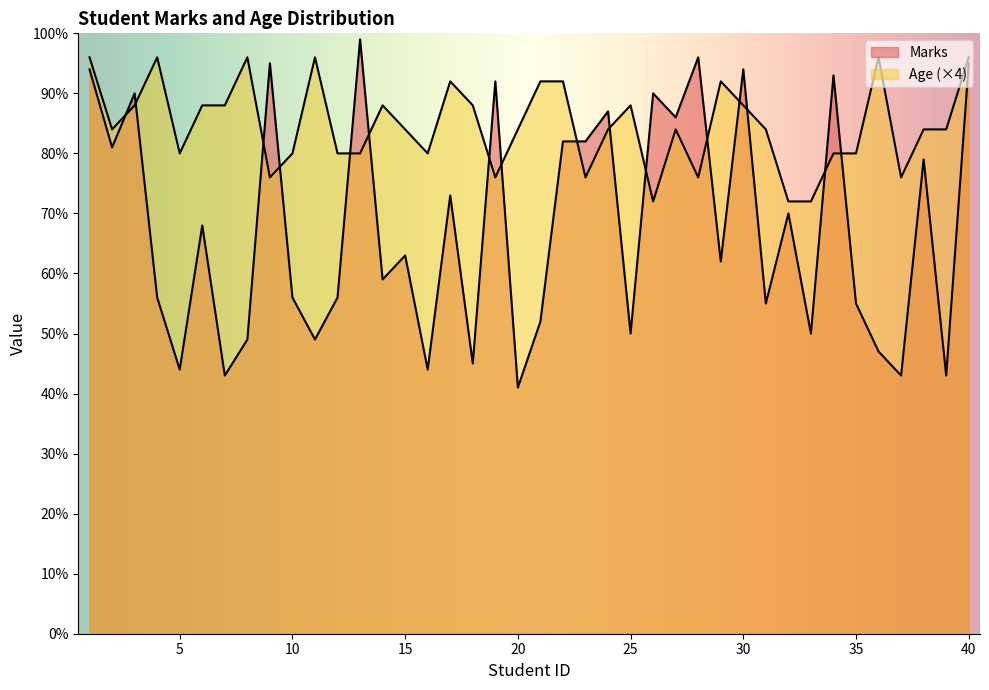

What is the spread (max minus min) of values at 2?

3